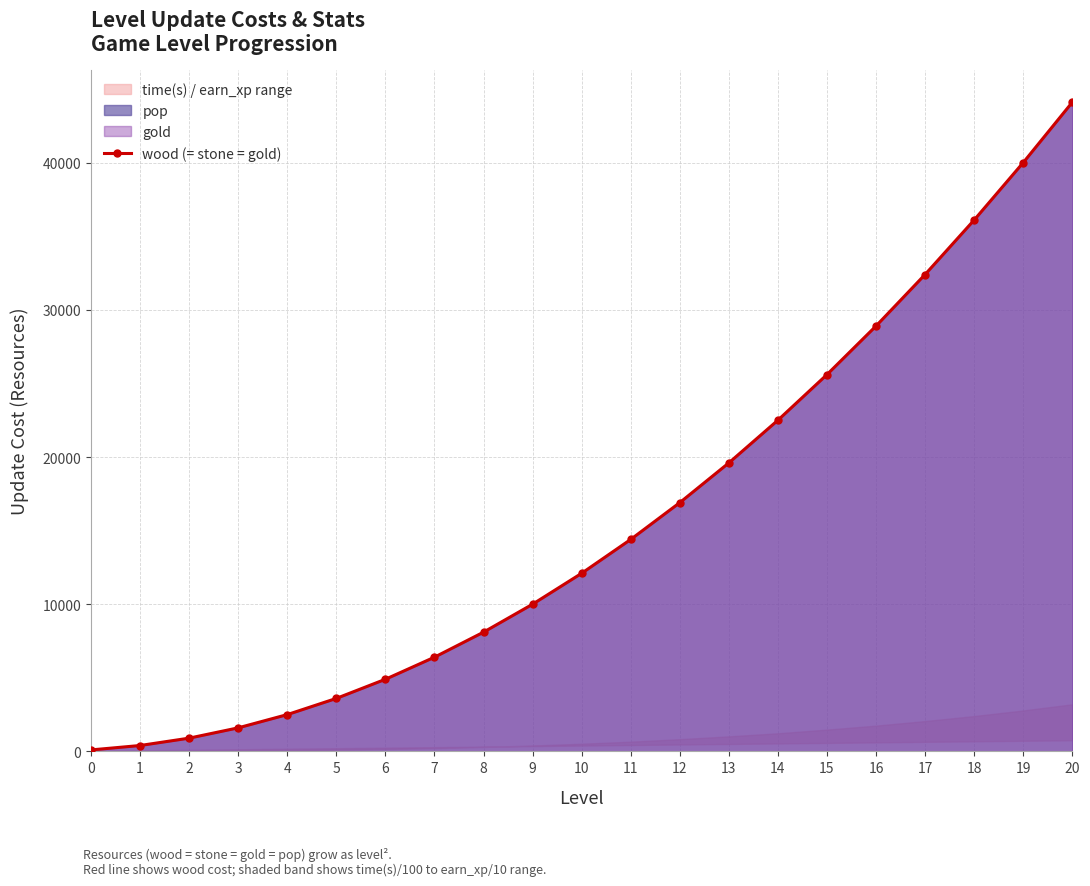

Reading left to right, what are all the values shown in this chart?

0=100	1=400	2=900	3=1600	4=2500	5=3600	6=4900	7=6400	8=8100	9=10000	10=12100	11=14400	12=16900	13=19600	14=22500	15=25600	16=28900	17=32400	18=36100	19=40000	20=44100